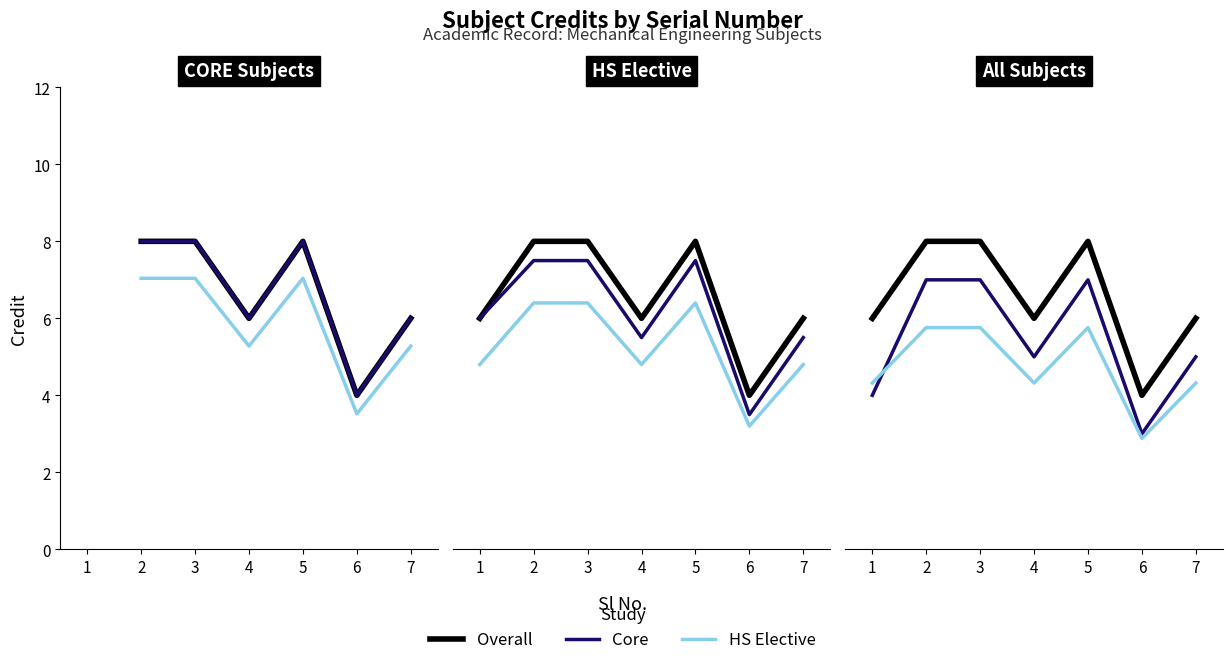

What is the greatest value displayed?

8.0